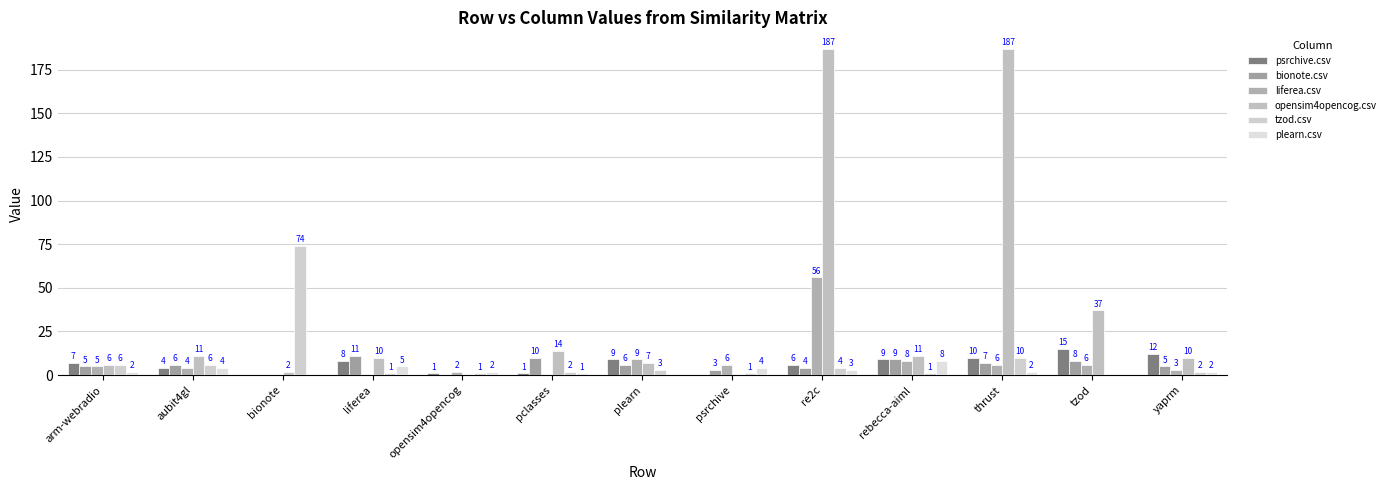

What are all the series names shown in the legend?

psrchive.csv, bionote.csv, liferea.csv, opensim4opencog.csv, tzod.csv, plearn.csv